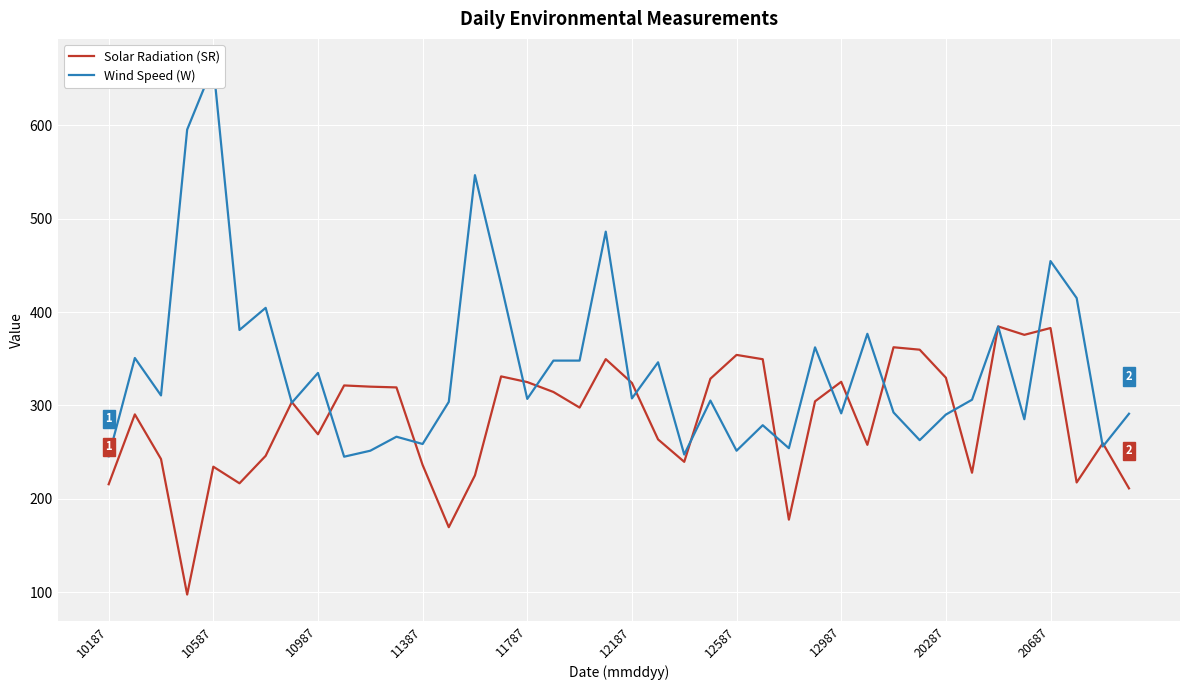

How many lines are shown in the chart?

2